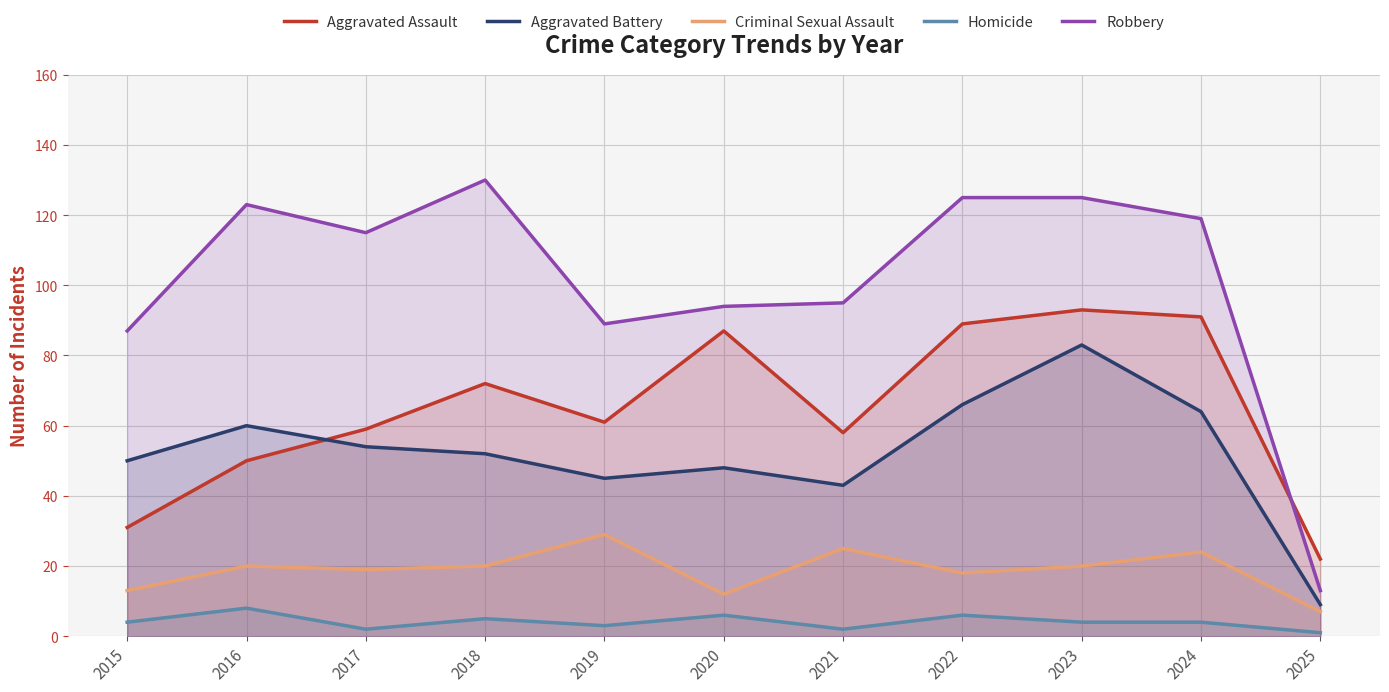

What are all the series names shown in the legend?

Aggravated Assault, Aggravated Battery, Criminal Sexual Assault, Homicide, Robbery